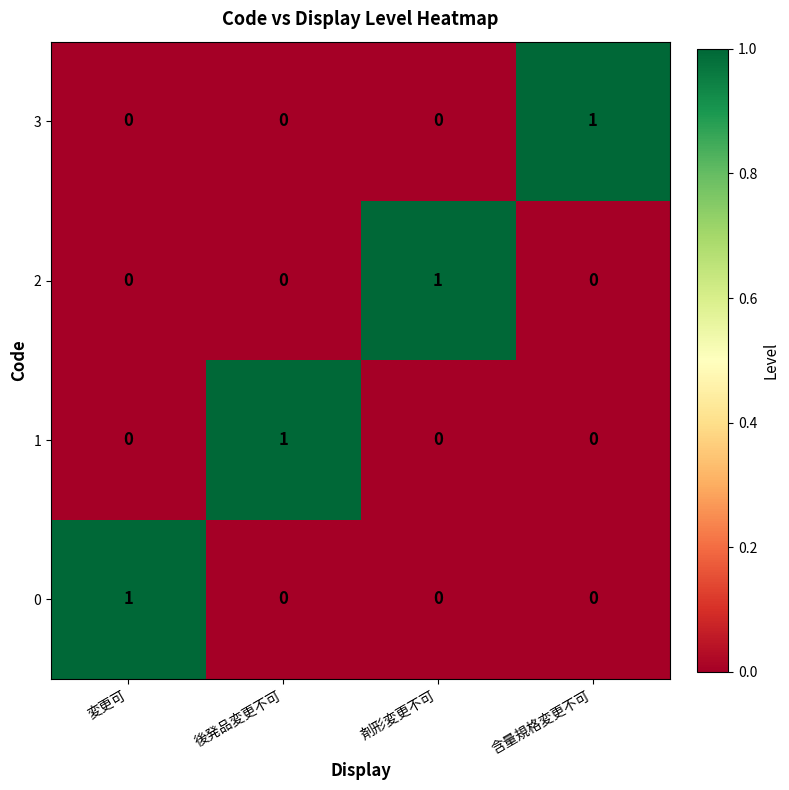

What is the difference between the highest and lowest values at 含量規格変更不可?

1